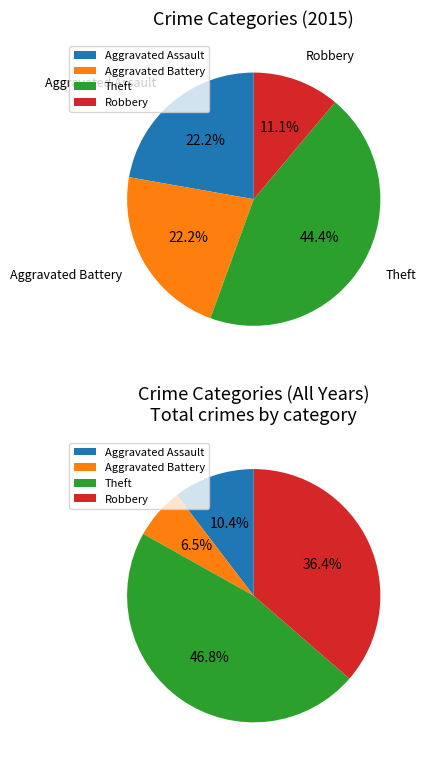

Which category has the biggest portion of the pie?

Theft